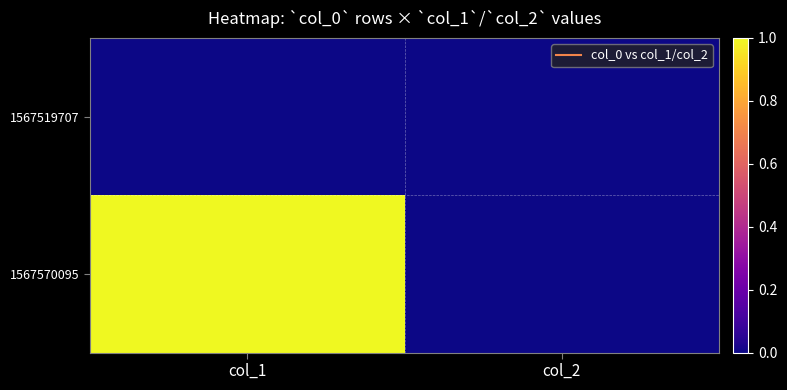

List the series in order of their overall mean, highest first.

1567570095, 1567519707